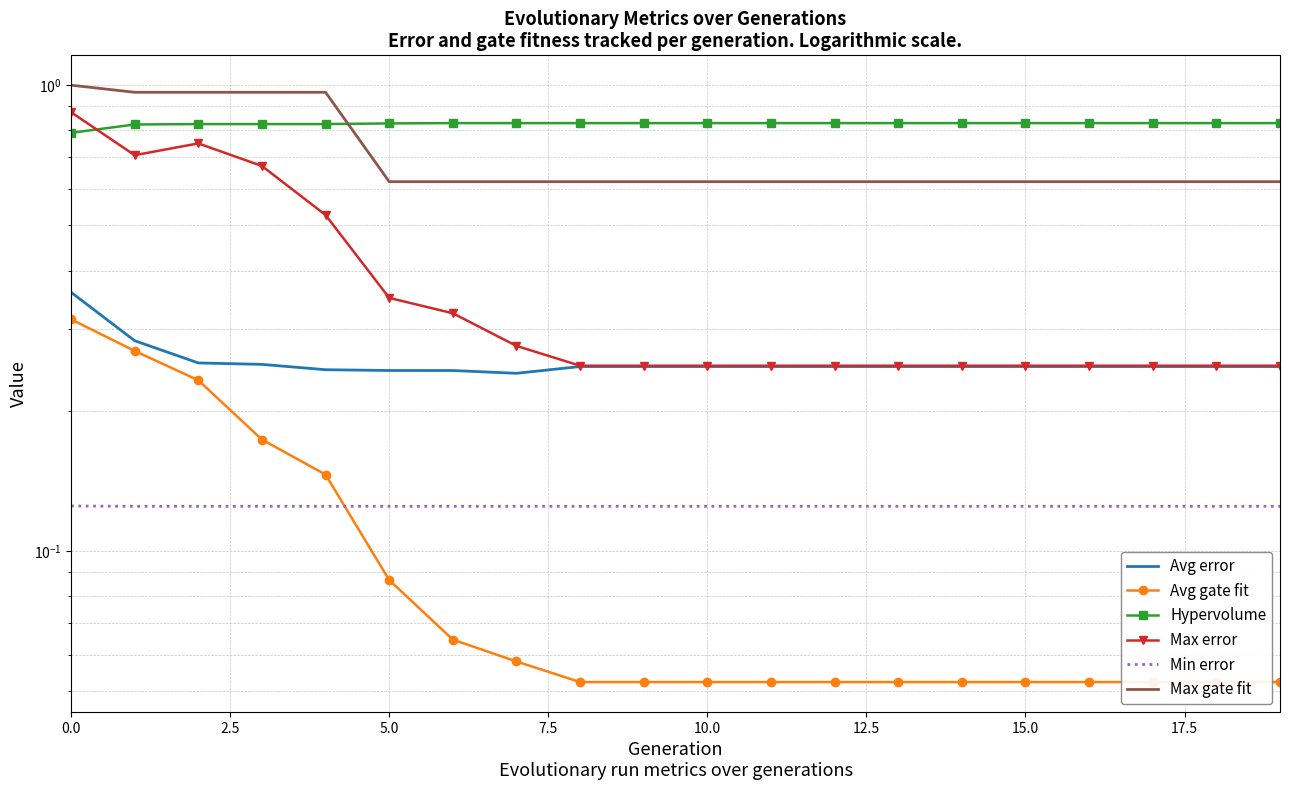

What are all the series names shown in the legend?

Avg error, Avg gate fit, Hypervolume, Max error, Min error, Max gate fit